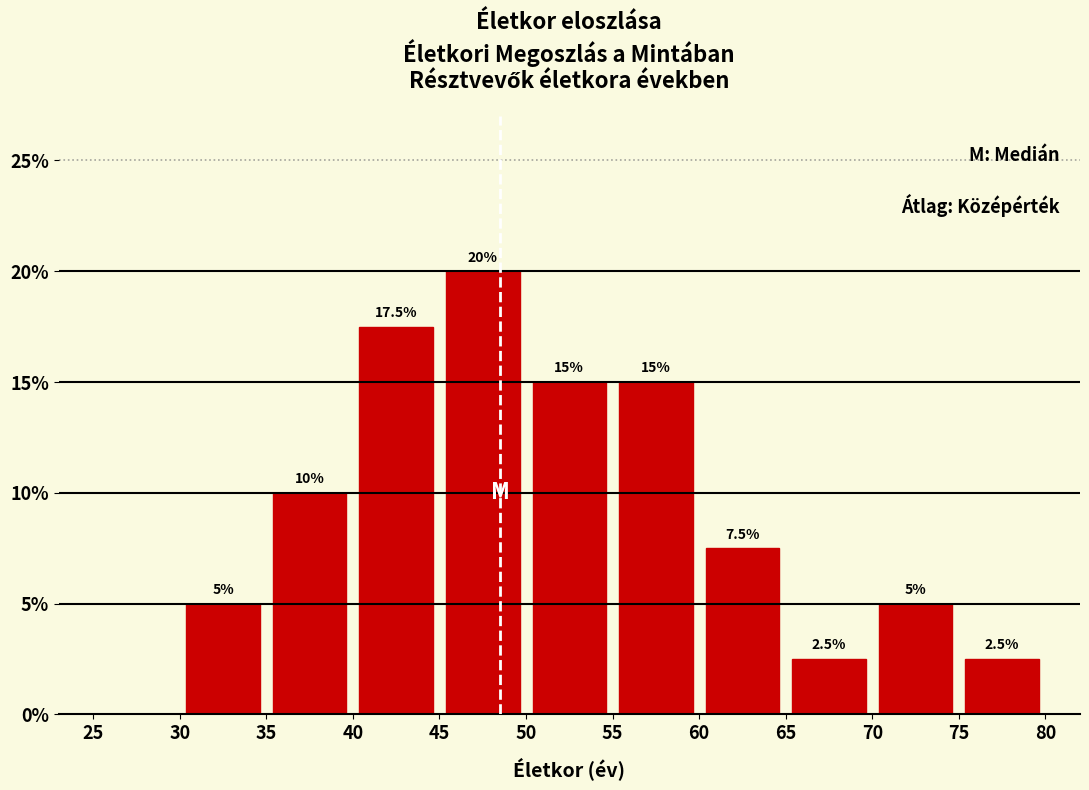

Which range on the x-axis has the tallest bar?

45 to 50